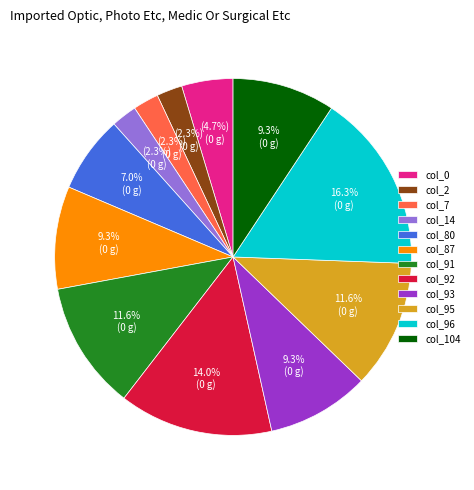

Does any single category account for the majority?

No